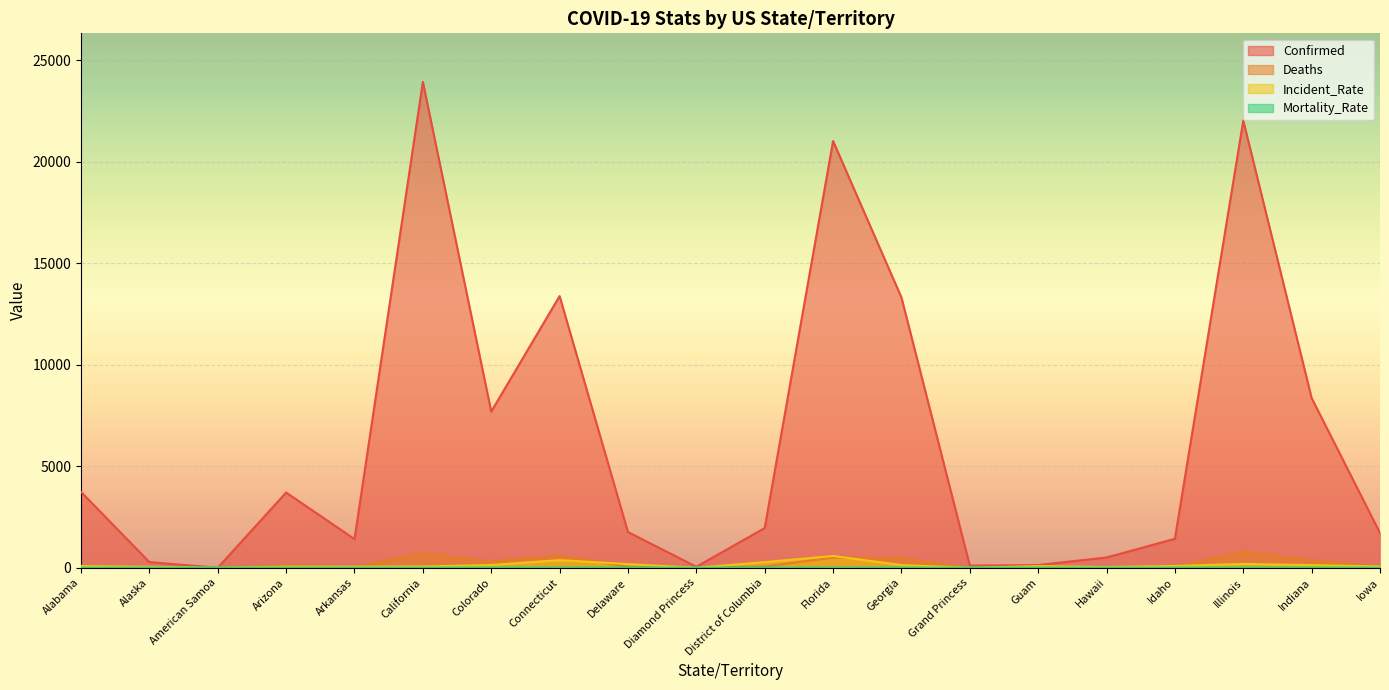

Where is the first local maximum for Deaths?

Arizona